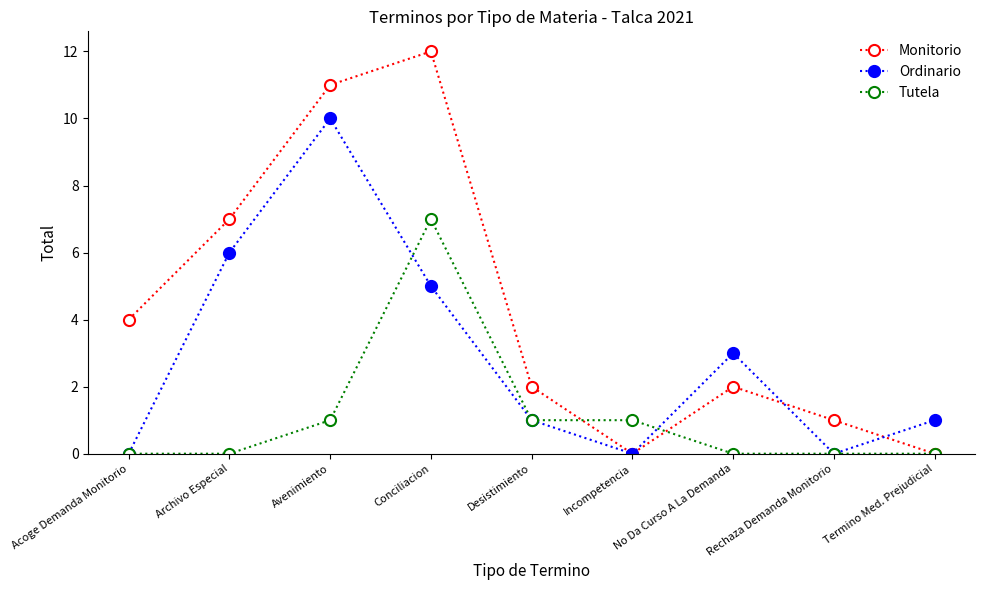

At which category does Tutela reach its first local peak?

Conciliacion